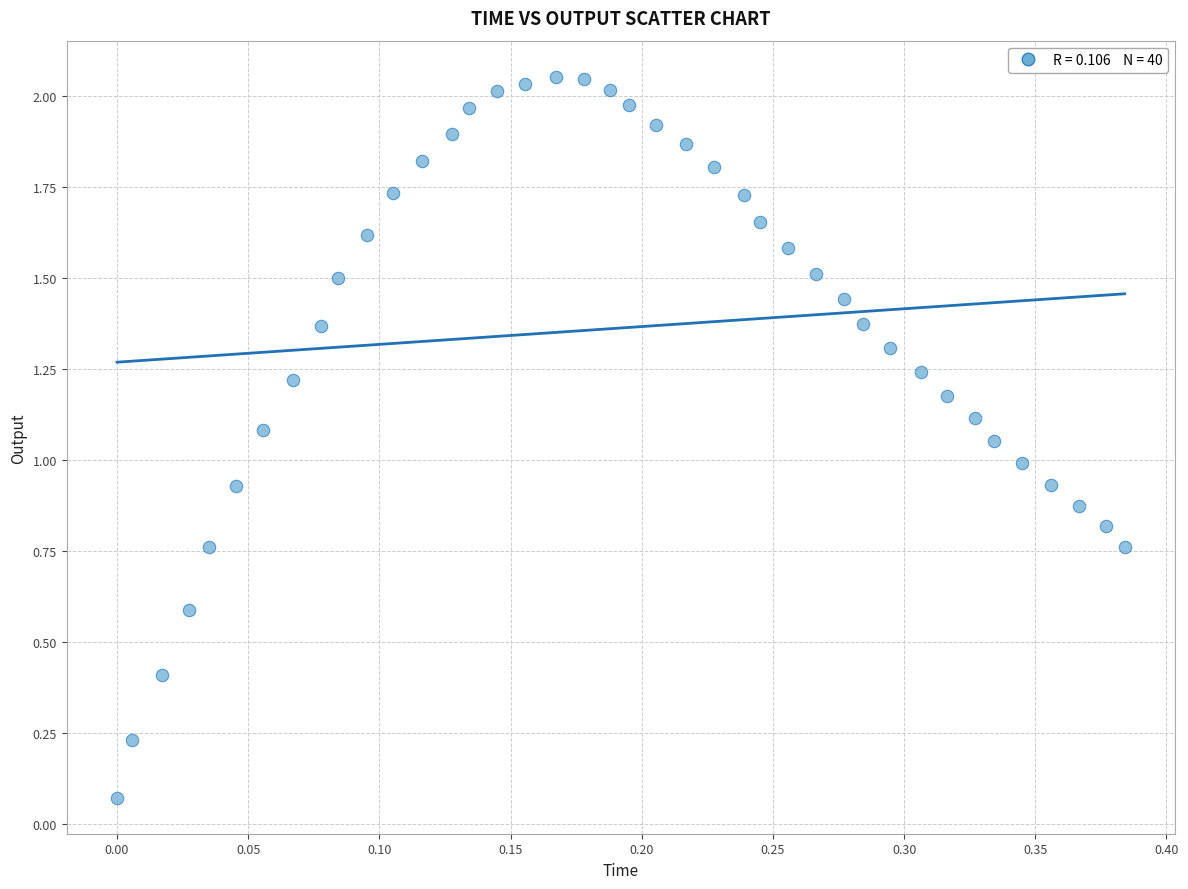

What is the range of X values (max minus min)?

0.4